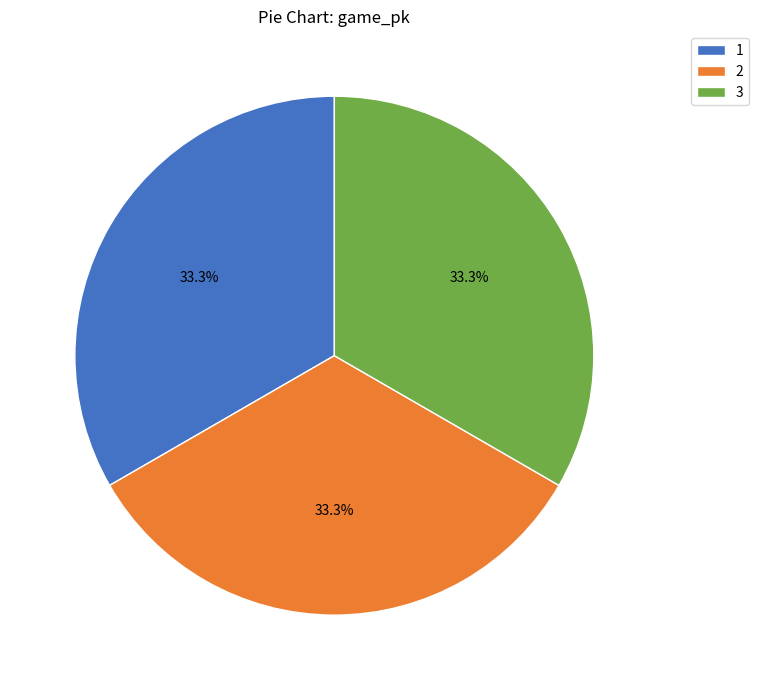

Does any single category account for the majority?

No